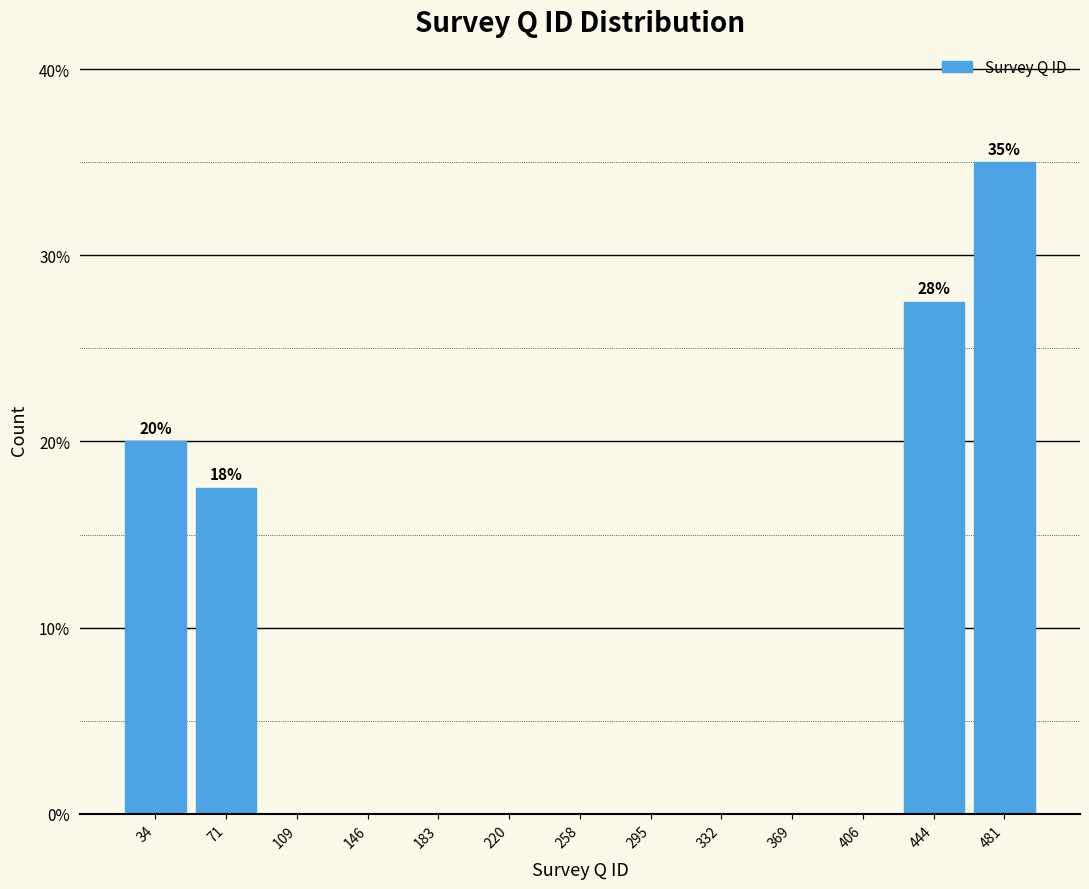

Over which range of the x-axis is the bar tallest?

465 to 500